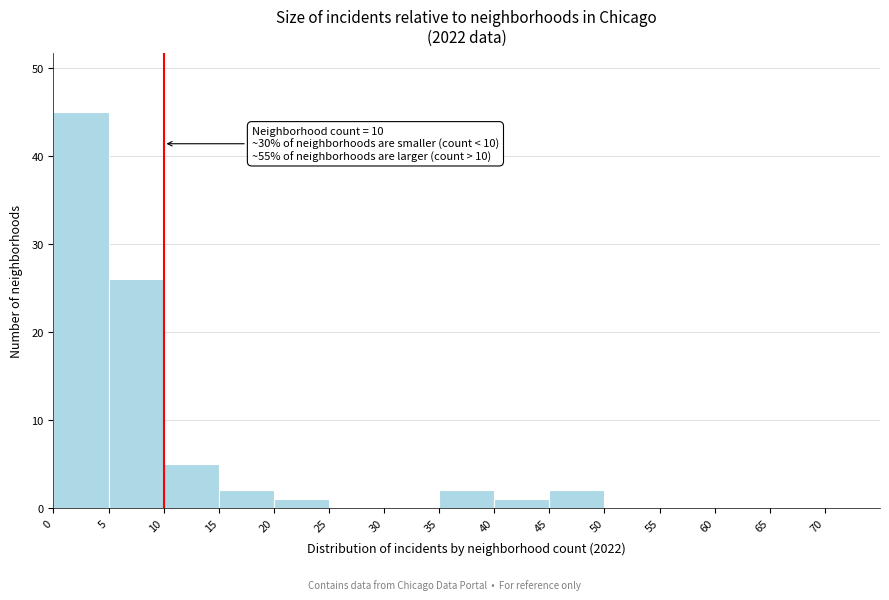

Which range on the x-axis has the tallest bar?

0 to 5